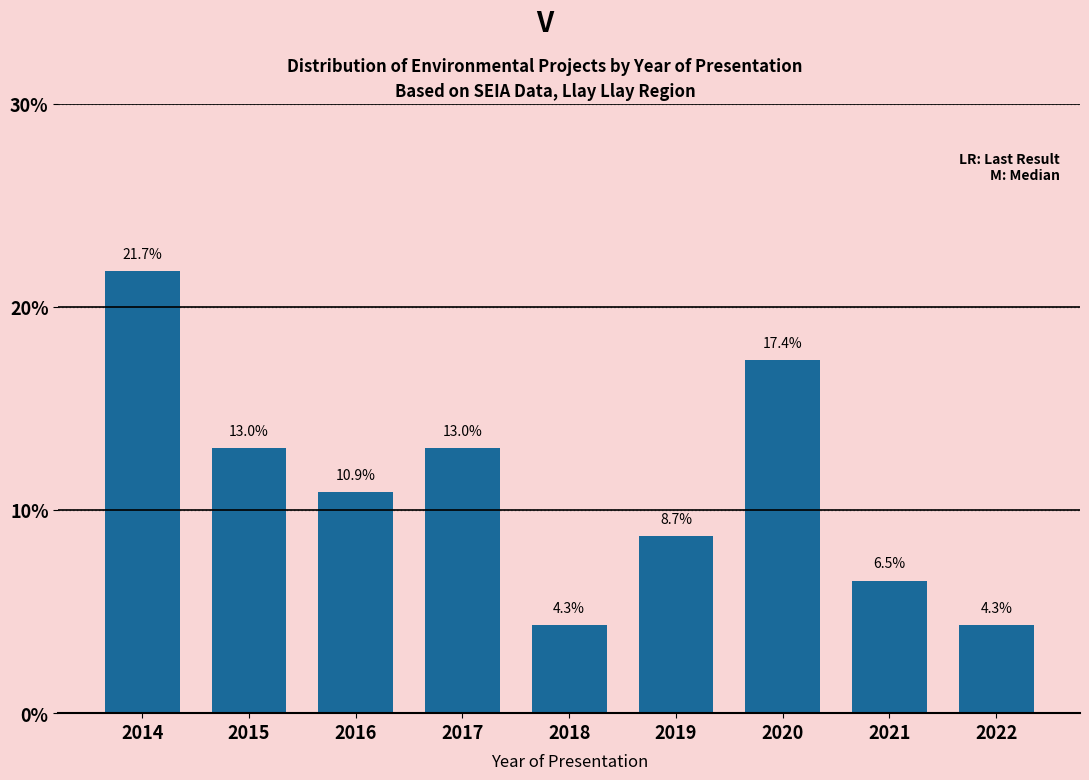

Reading left to right, transcribe all the data shown in this chart.

2014=21.7	2015=13.0	2016=10.9	2017=13.0	2018=4.3	2019=8.7	2020=17.4	2021=6.5	2022=4.3